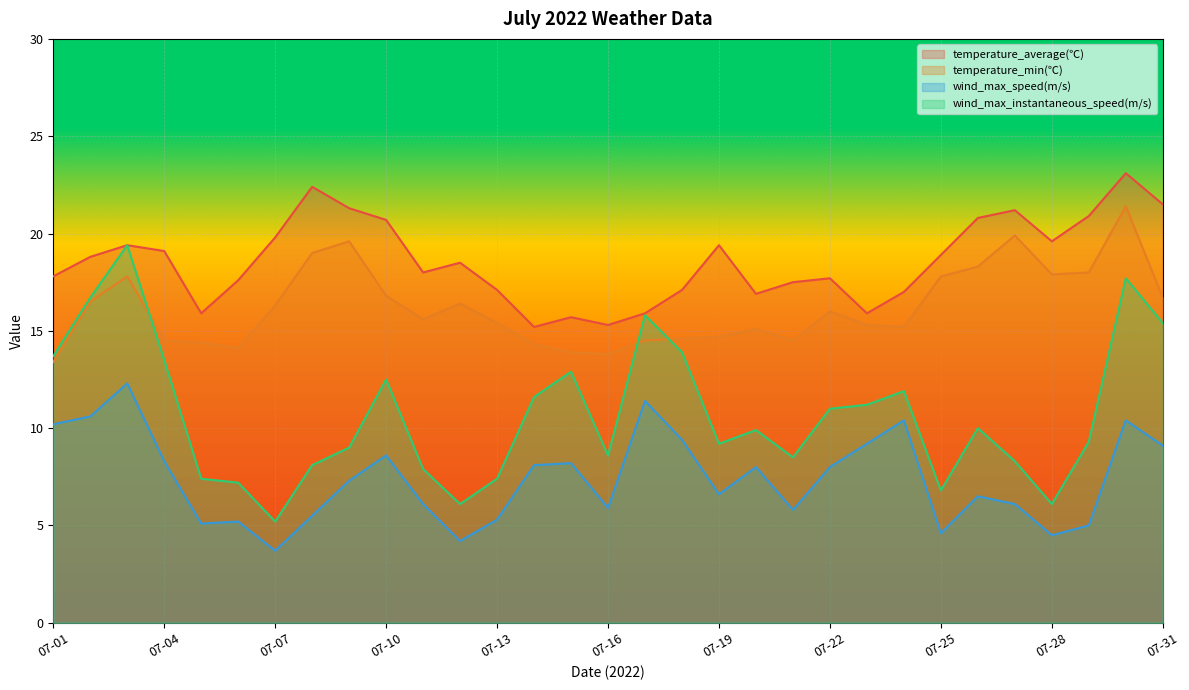

What is the value of the wind_max_speed(m/s) point at the 11th from the left?

6.1